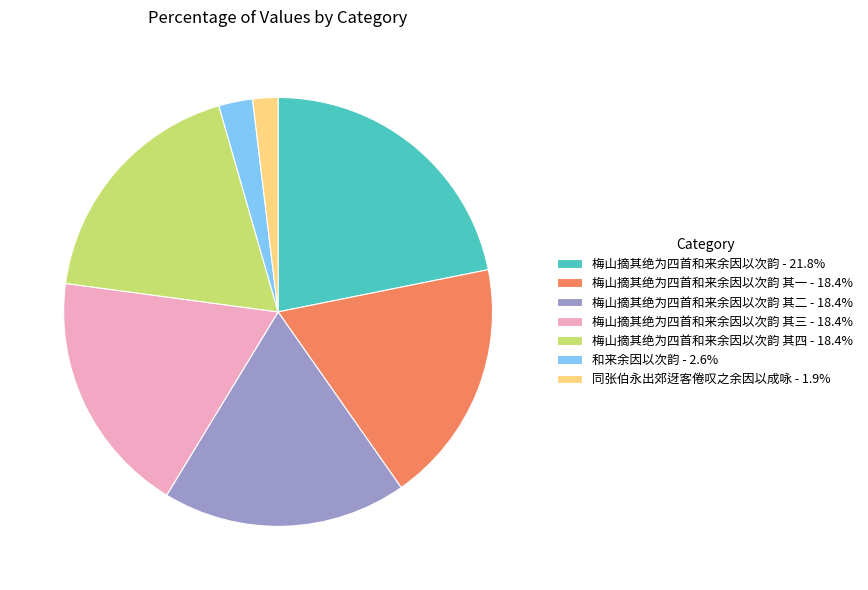

Do 梅山摘其绝为四首和来余因以次韵 其三 - 18.4% and 梅山摘其绝为四首和来余因以次韵 其一 - 18.4% together represent more than half of the pie?

No